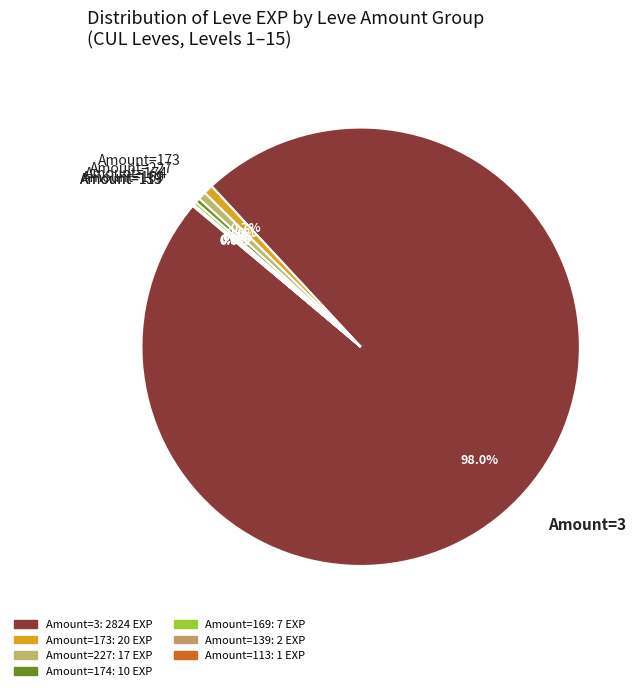

Does any single category account for the majority?

Yes